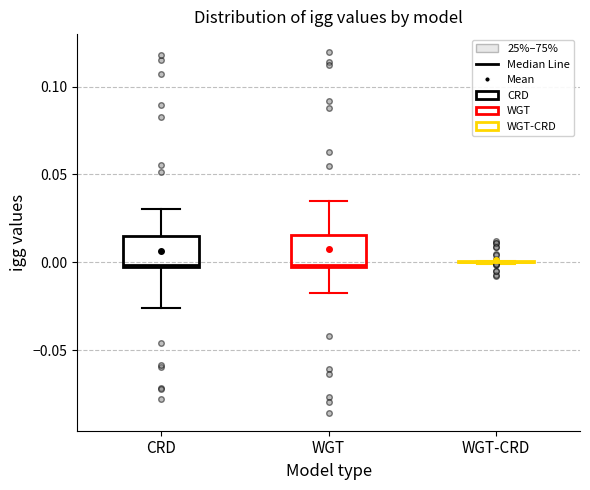

Reading left to right, read every box against the y-axis: the position of its median line, the range the box covers, and the ends of its whiskers. The values are not printed on the chart, so give them approximately, as read against the axis.

CRD: median 0.000, box -0.005 to 0.015, whiskers -0.025 to 0.030
WGT: median 0.000, box 0.000 to 0.015, whiskers -0.020 to 0.035
WGT-CRD: box collapsed to a line at 0.000, whiskers 0.000 to 0.000